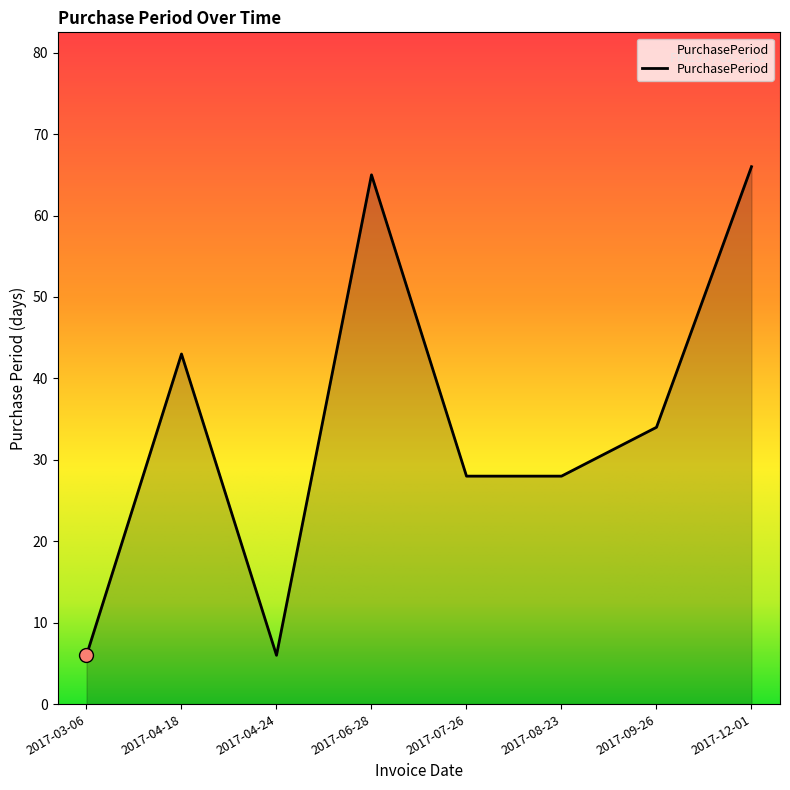

What is the difference between the second highest and second lowest values?

59